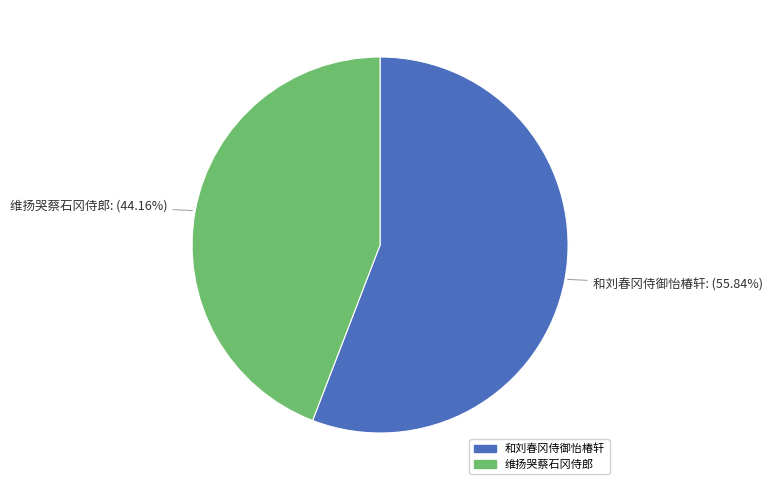

How many slices are in this pie chart?

2